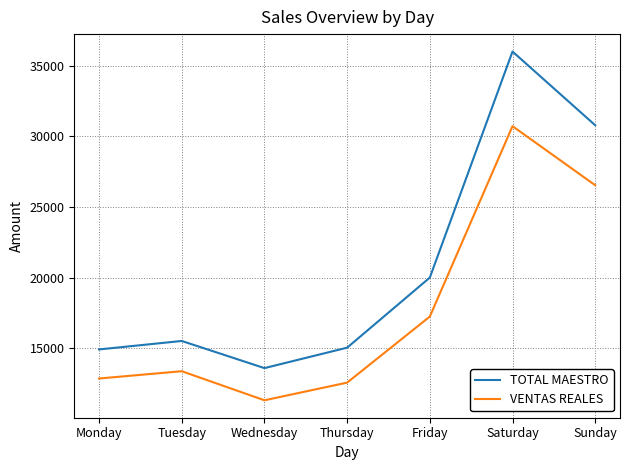

Is this an area chart (filled region under the line)?

No